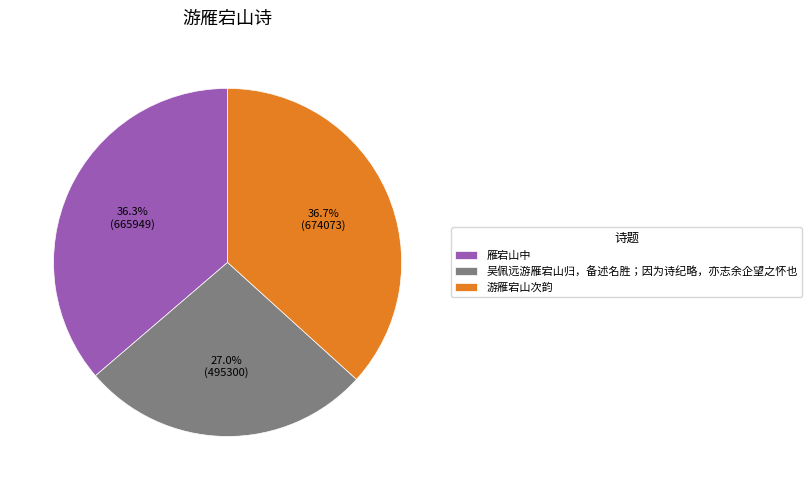

To the nearest percent, what is the combined percentage of 雁宕山中 and 吴佩远游雁宕山归，备述名胜；因为诗纪略，亦志余企望之怀也?

63%